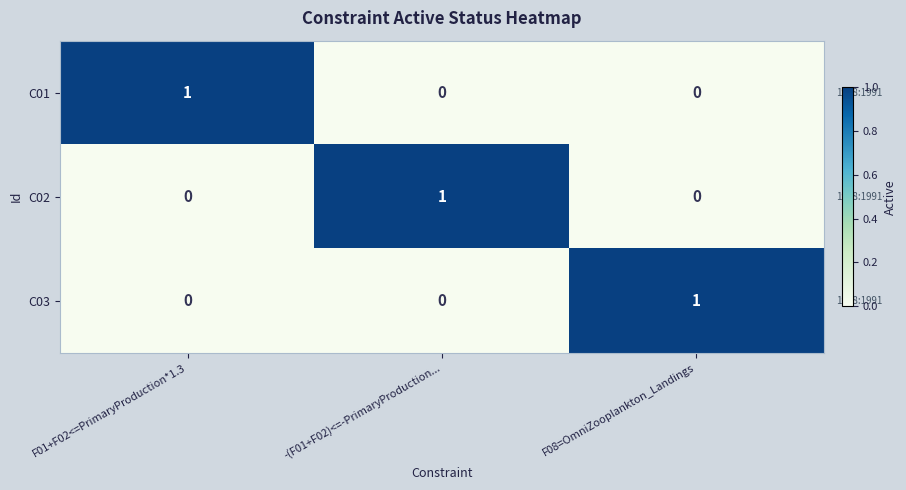

Is the value of C01 at -(F01+F02)<=-PrimaryProduction... greater than the value of C03 at F08=OmniZooplankton_Landings?

No